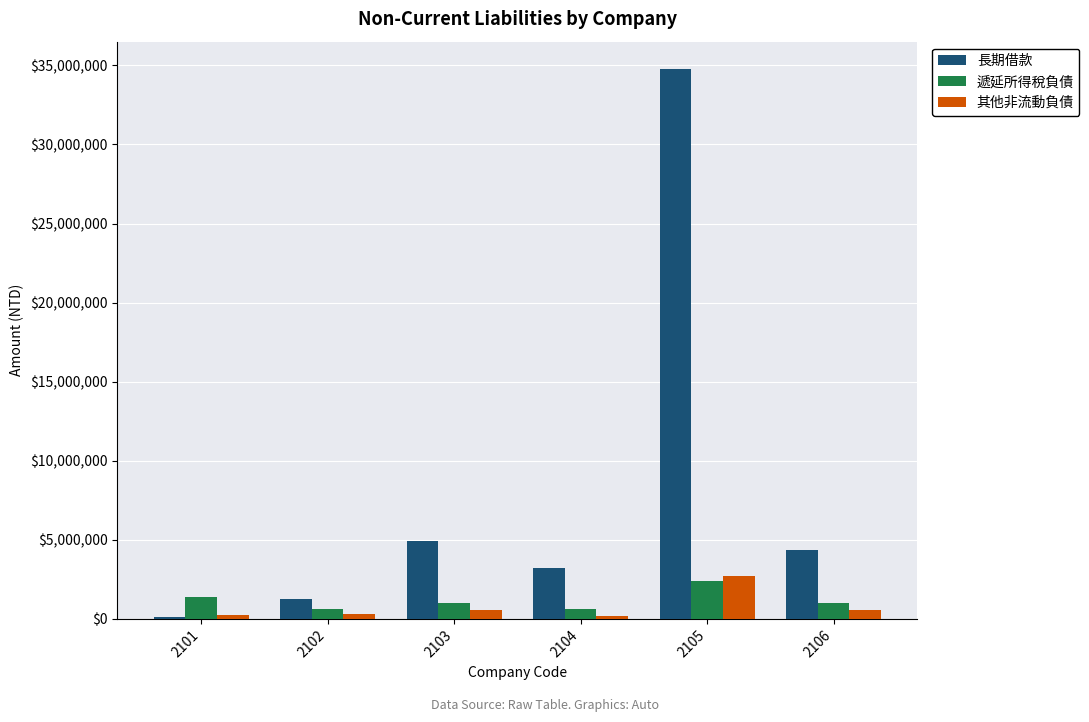

What is the difference between the 長期借款 values at 2101 and 2105?

34659775